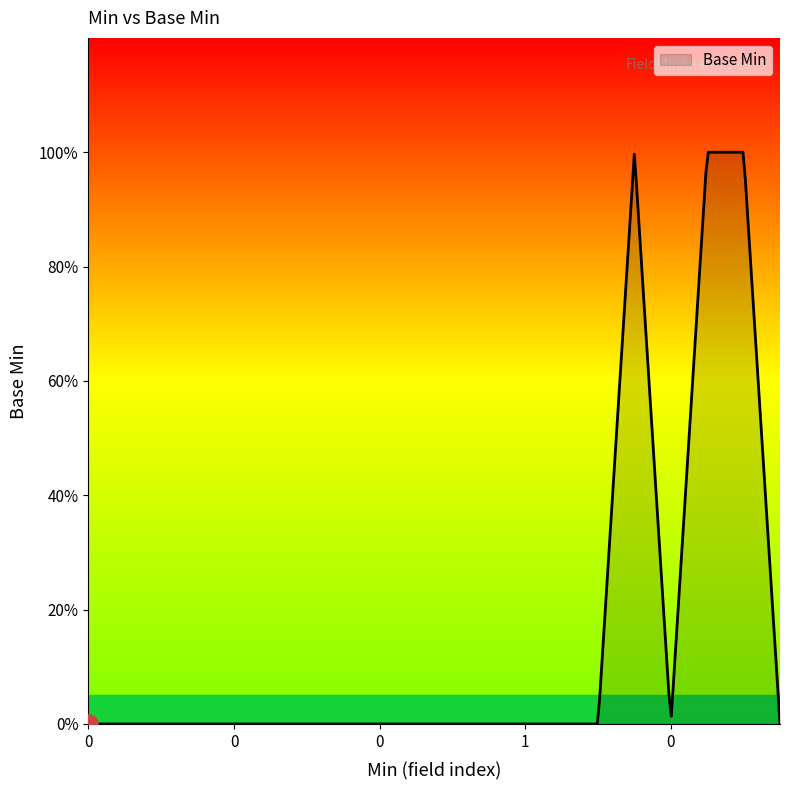

Rank the categories by value from lowest to highest.

0, 0, 0, 0, 0, 0, 0, 0, 0, 0, 1, 1, 1, 0, 0, 0, 0, 1, 1, 1